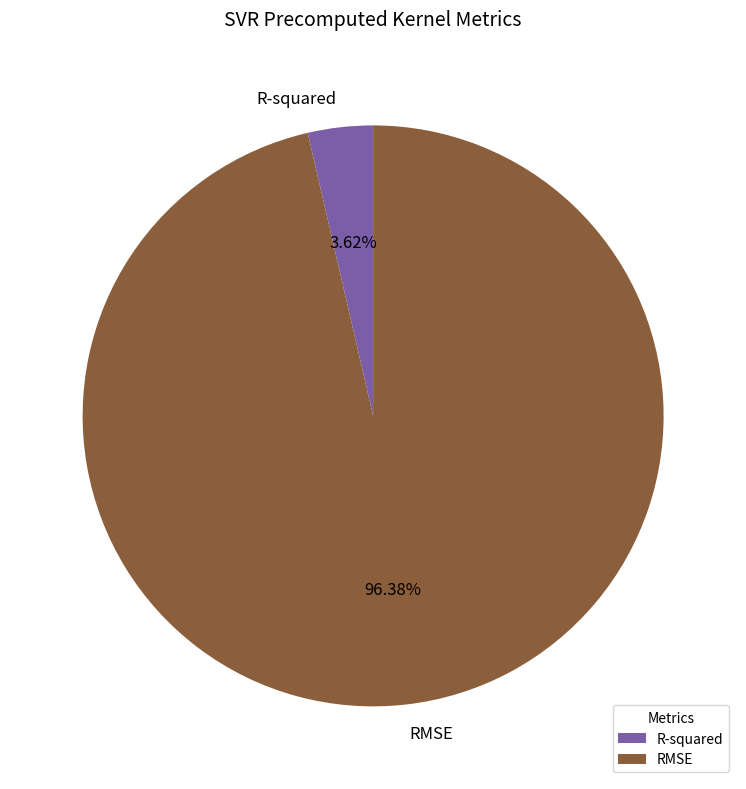

Is it true that R-squared is 11% of the pie?

False